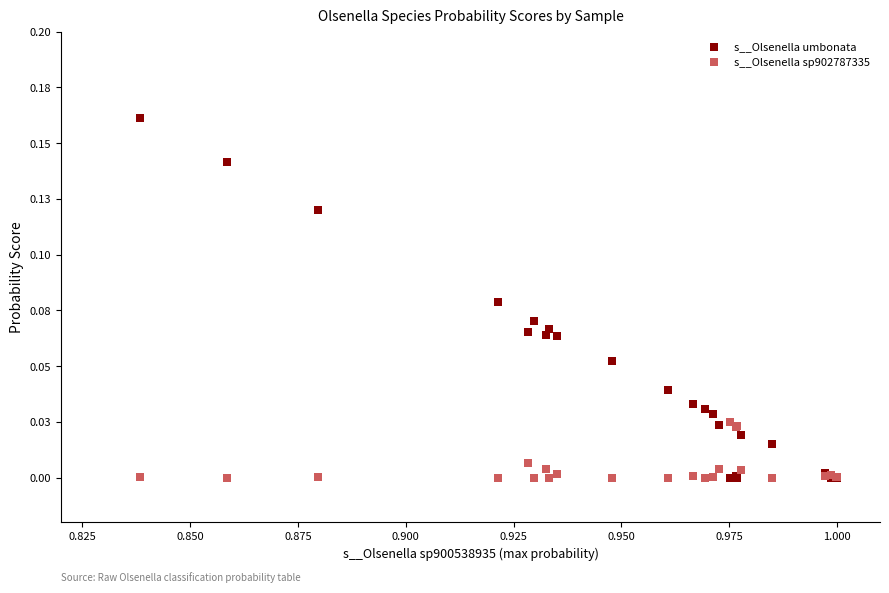

Which series has the widest spread of Y values?

s__Olsenella umbonata